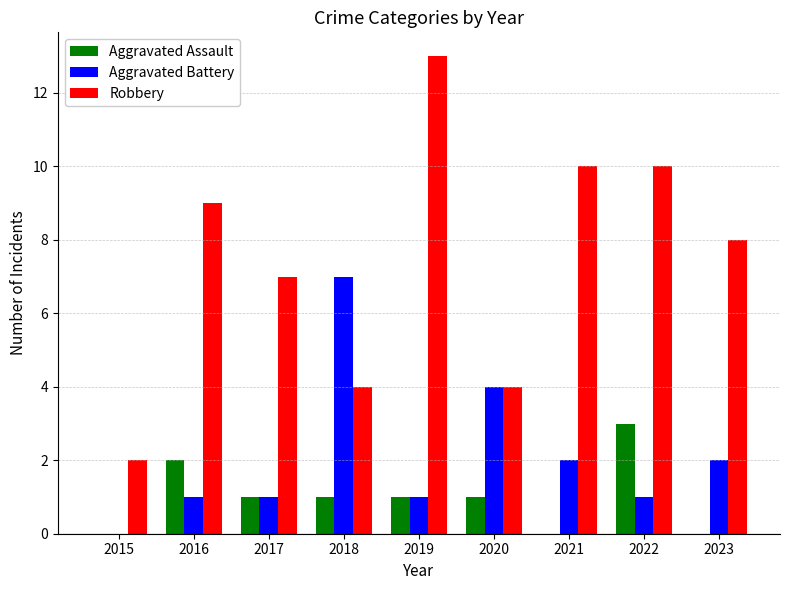

At which category does the chart reach its peak across all series?

2019